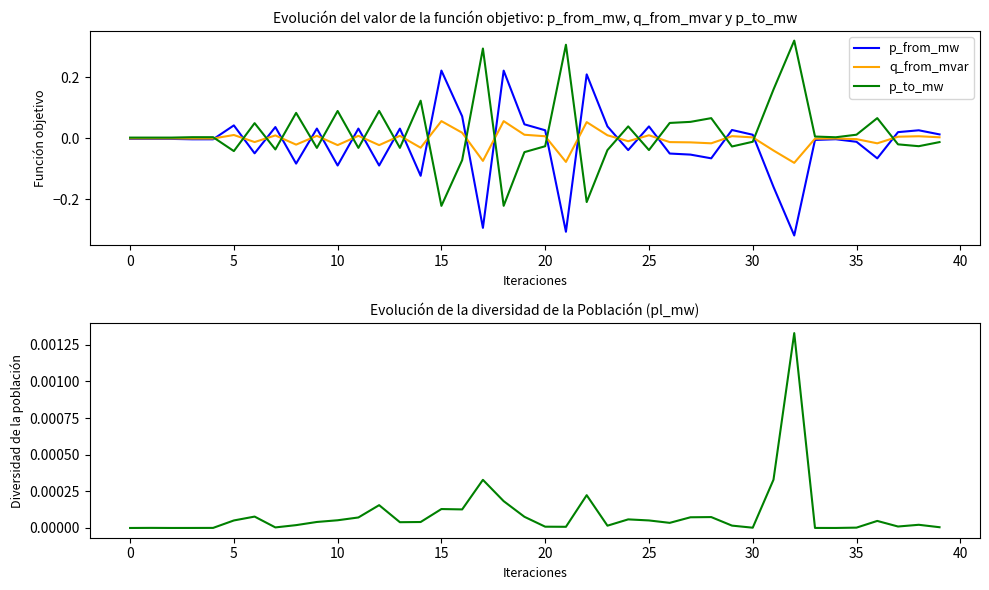

Does the chart display data point markers on the line(s)?

No